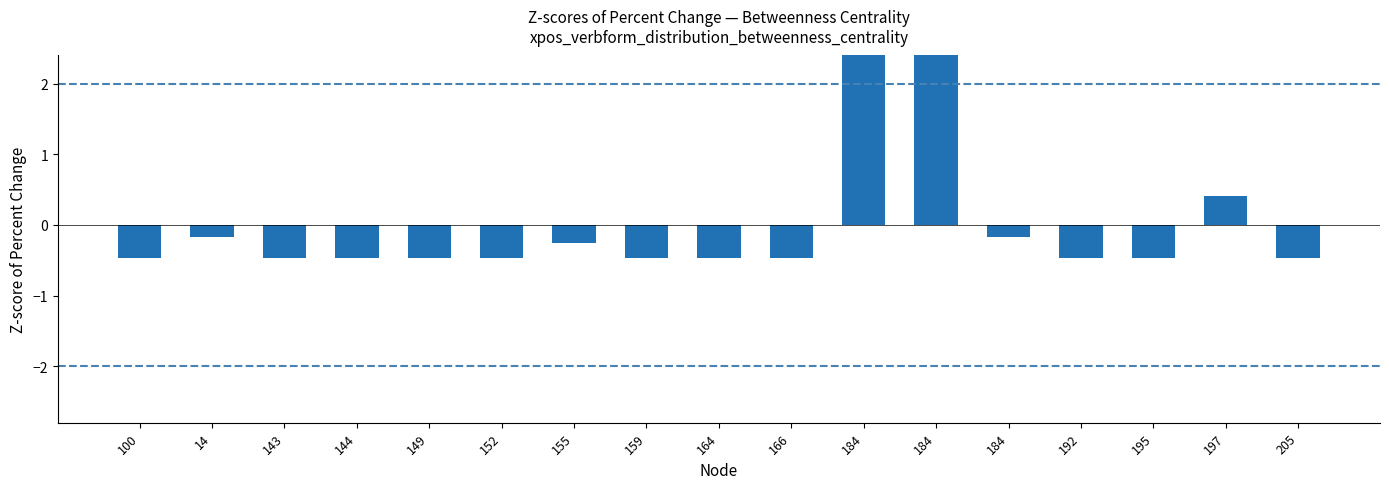

How many positive values are there?

3